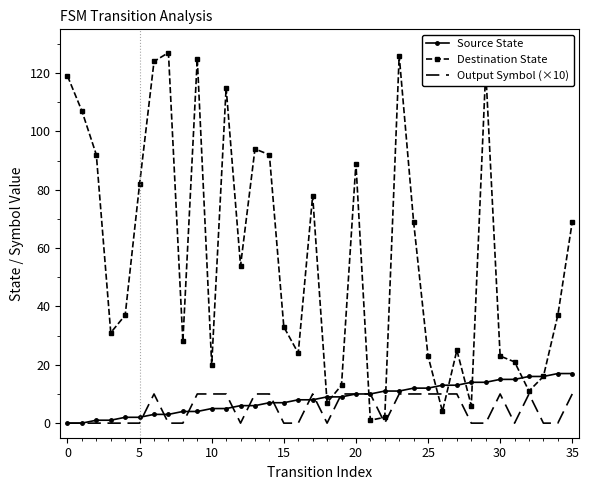

Which series has the largest total across all categories?

Destination State